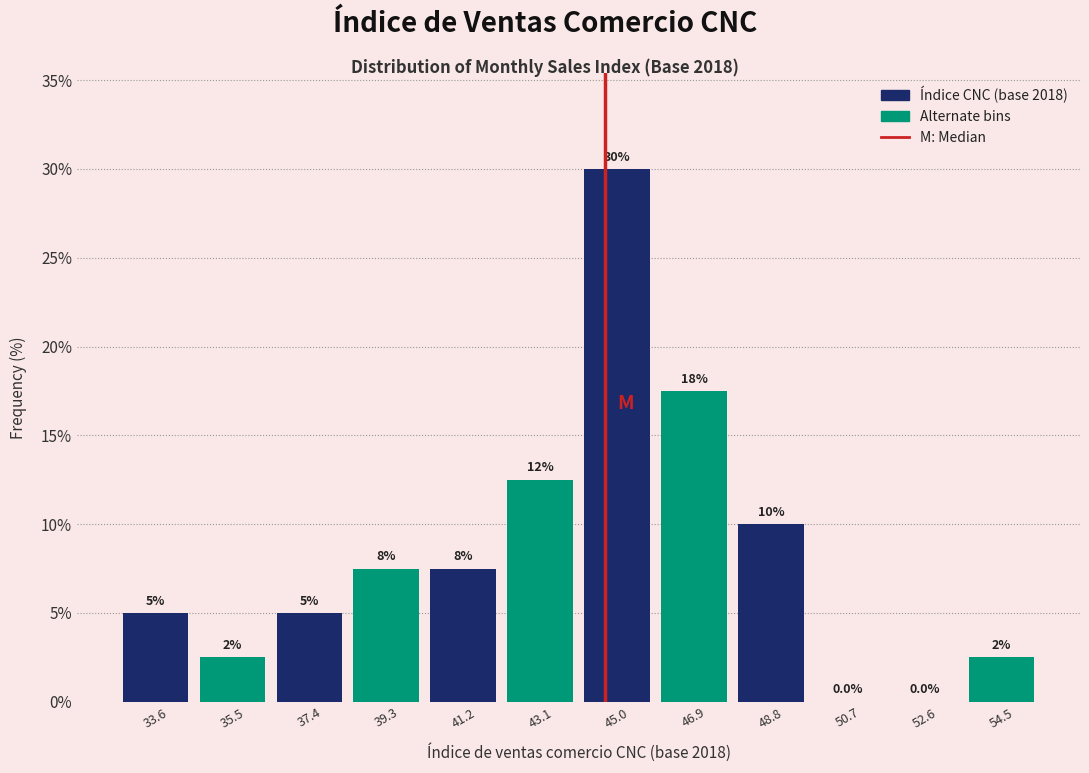

Which range on the x-axis has the tallest bar?

44.0 to 46.0